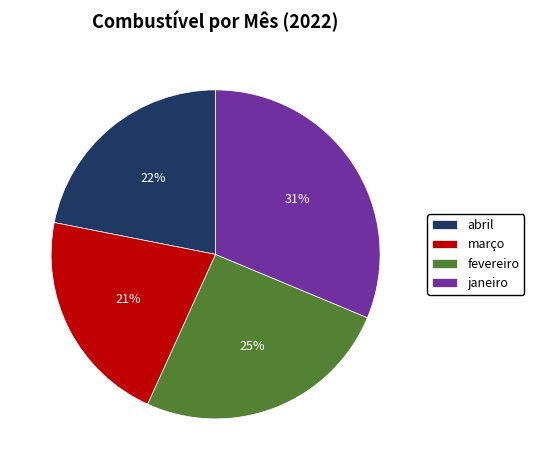

Is there a majority slice in this chart?

No